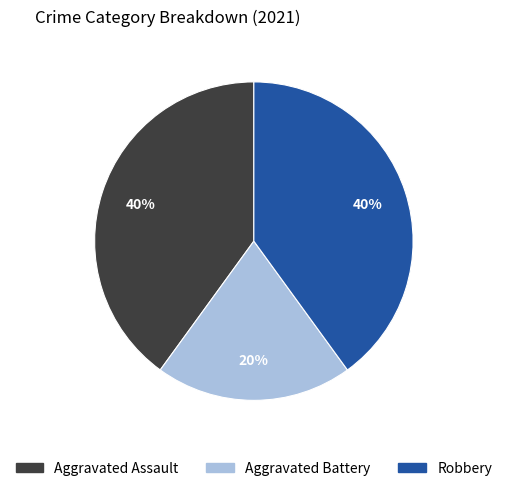

To the nearest percent, what is the average slice percentage?

33%